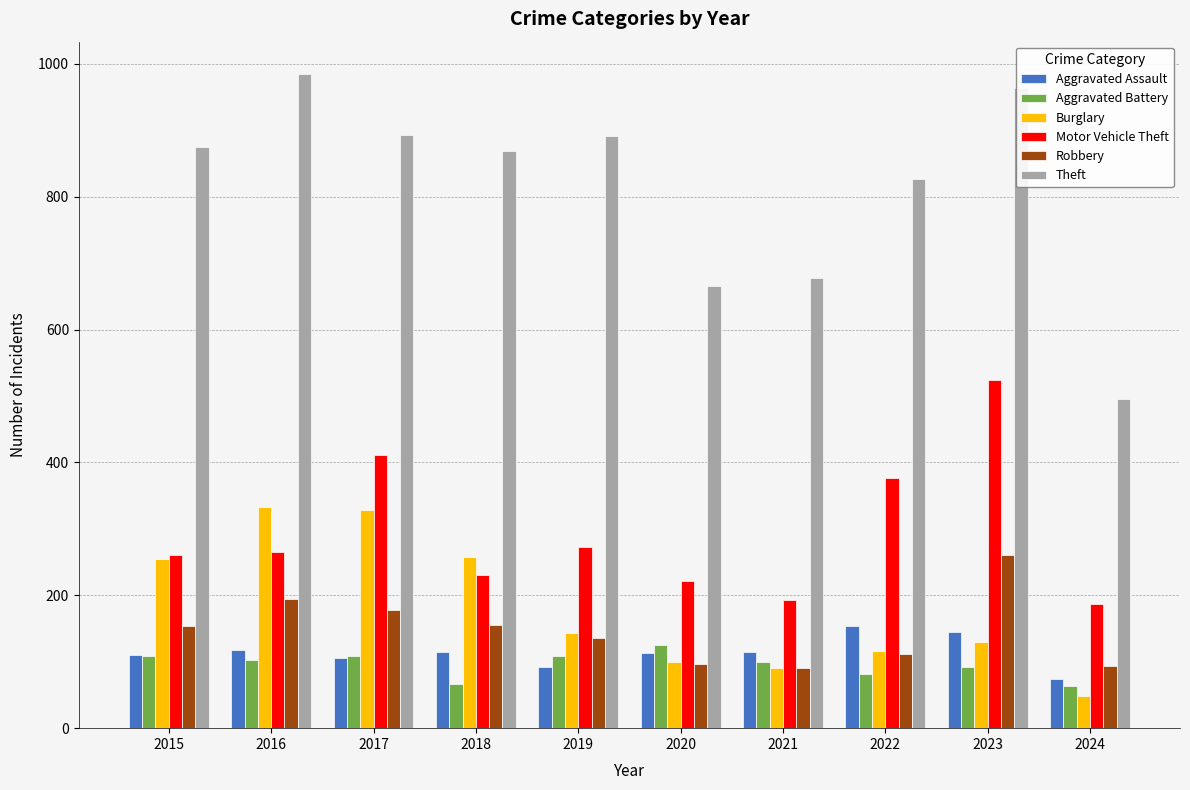

At which label does Aggravated Assault reach its peak?

2022